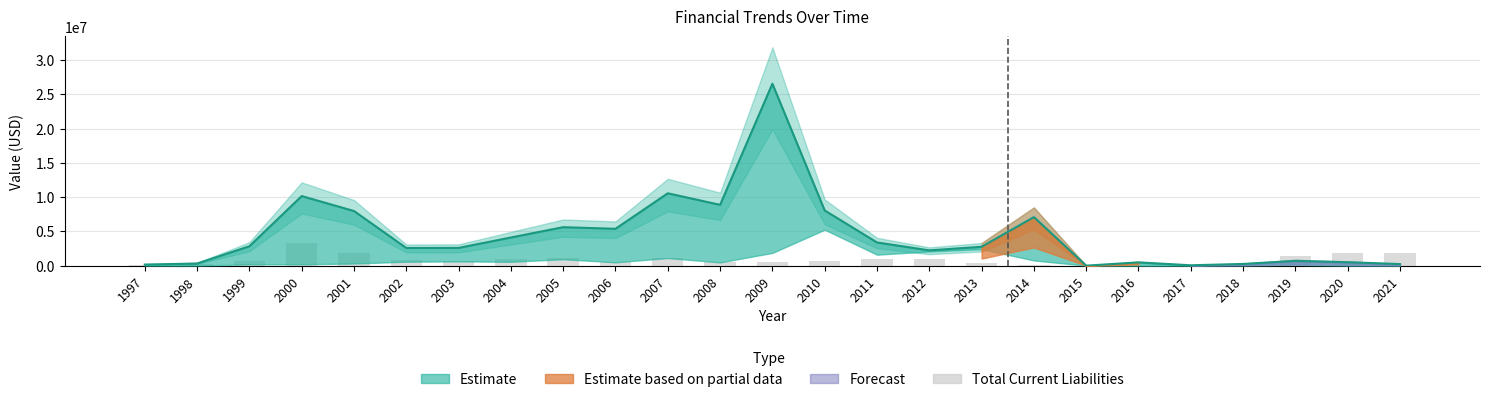

Where is the data nearest to the value 1640000?

2020